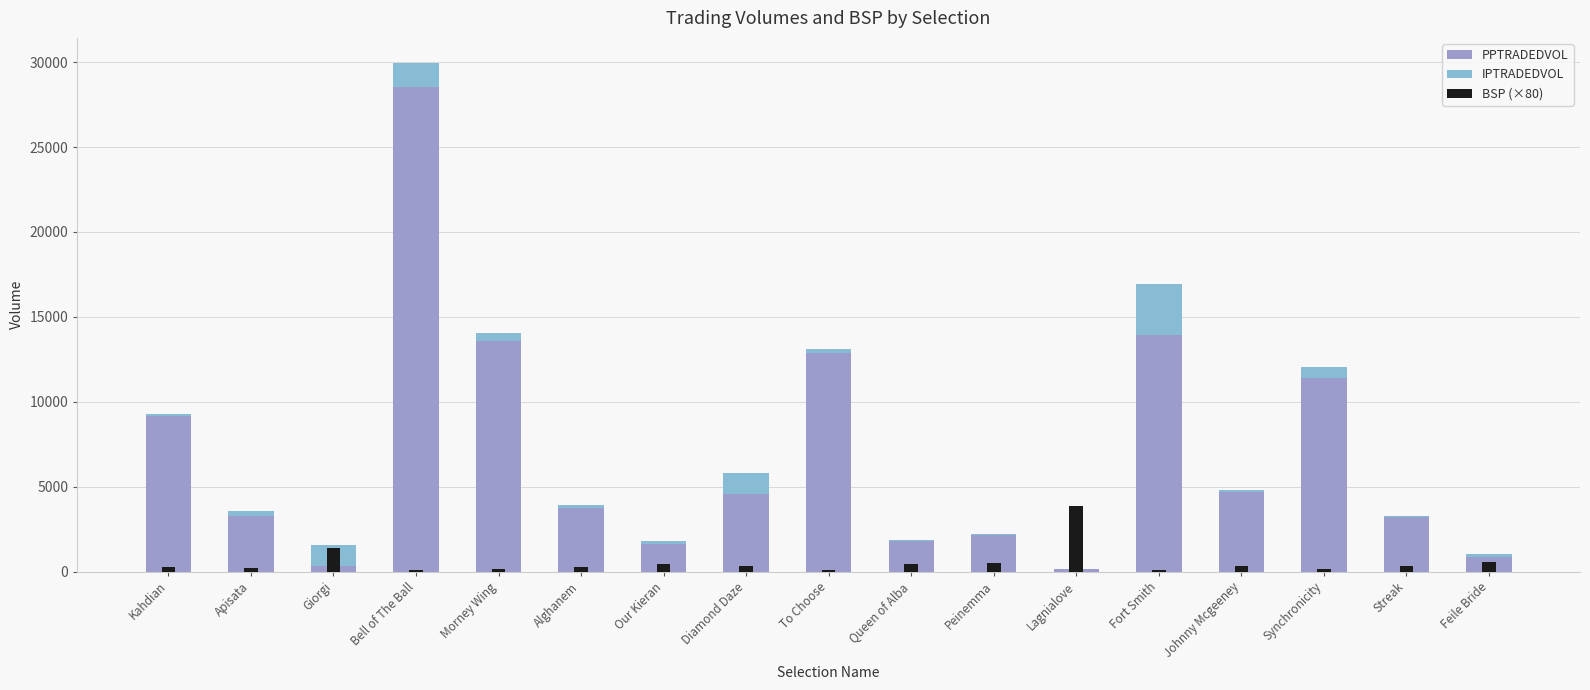

Which category has the highest value in the PPTRADEDVOL series?

Bell of The Ball